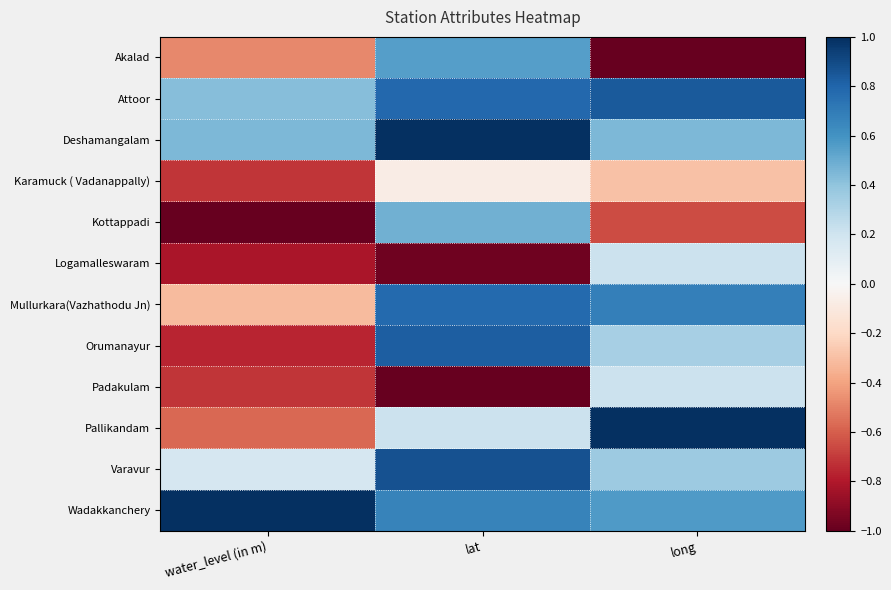

At which category is the sum across all series the highest?

lat